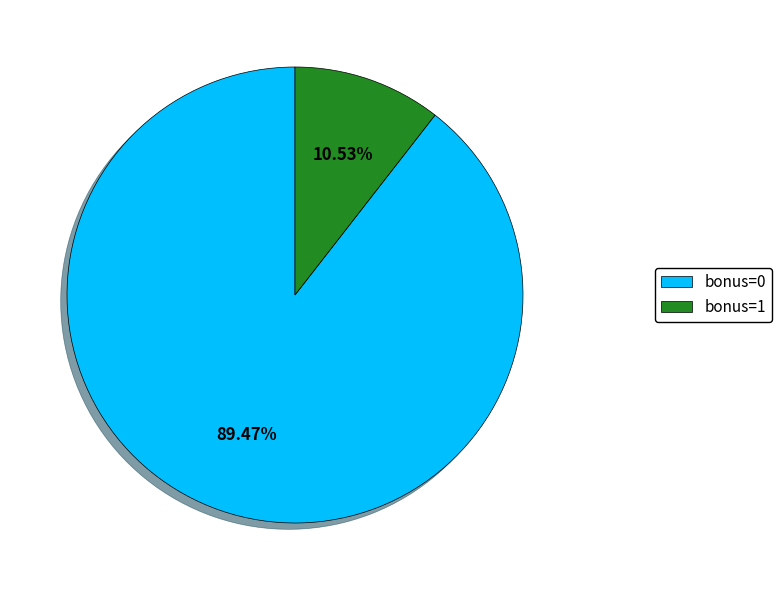

Count the number of slices in the pie.

2